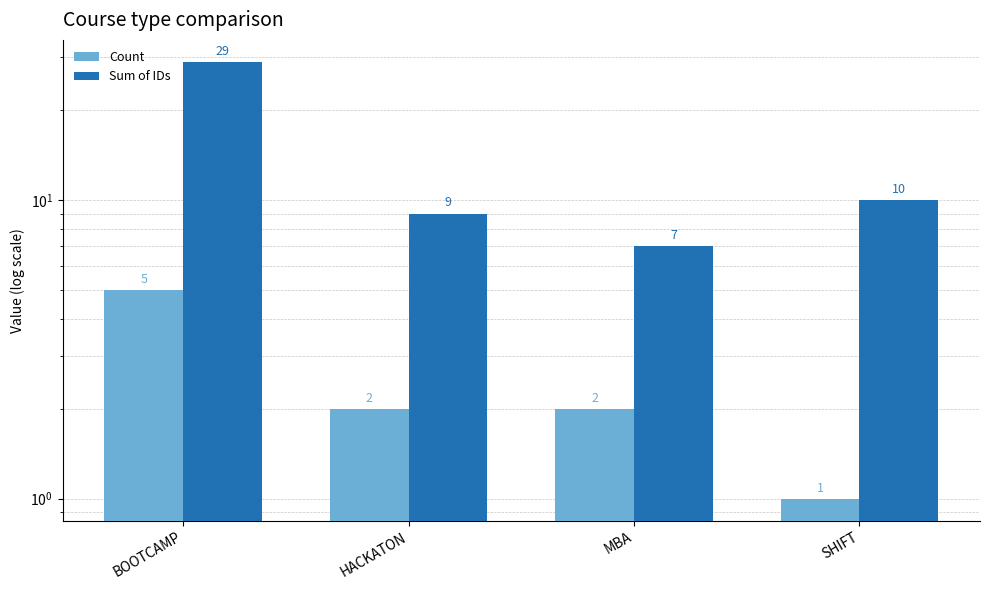

At which label does Sum of IDs reach its minimum?

MBA